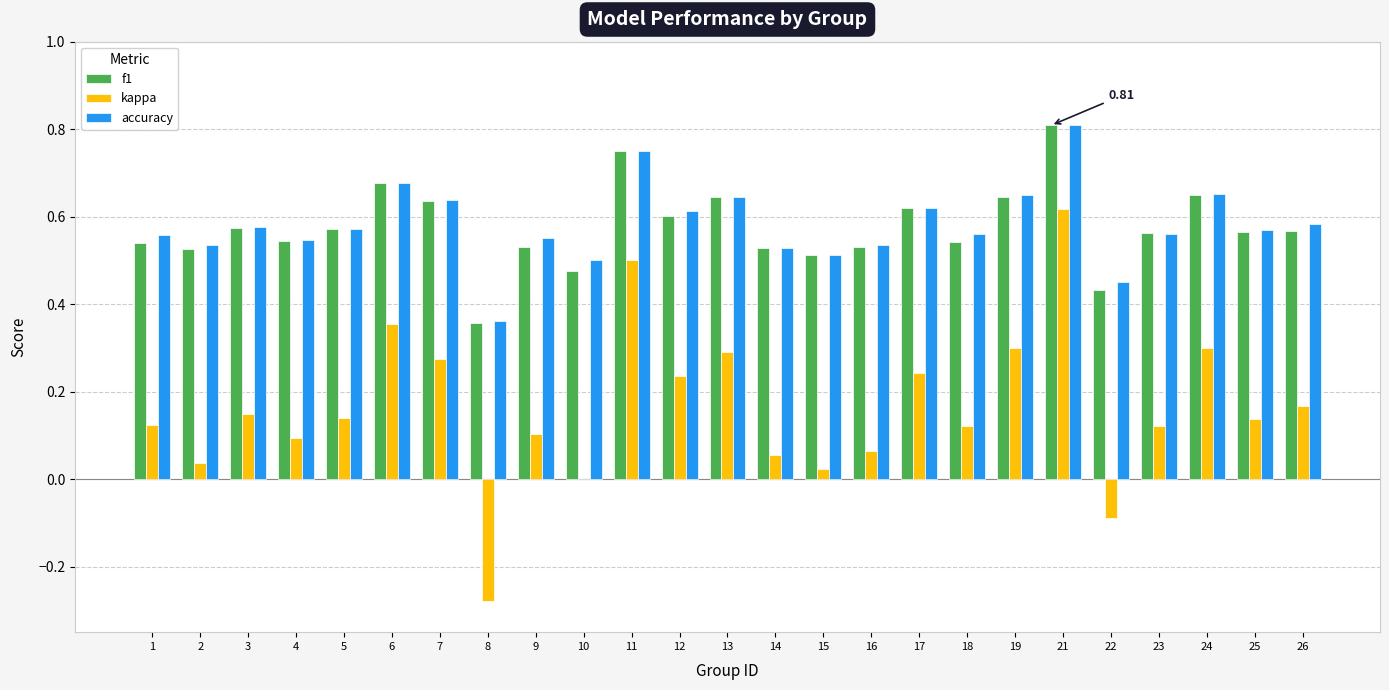

Between 8 and 9, which series saw the biggest shift?

kappa